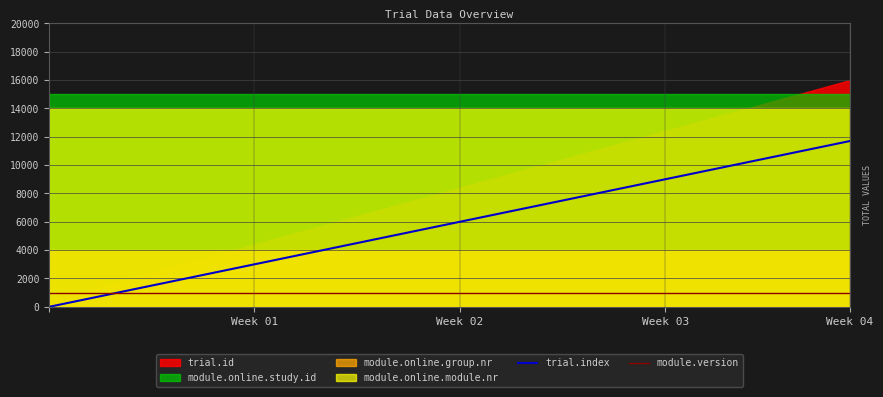

What is the sum of the trial.index values at 9 and 16?

7500